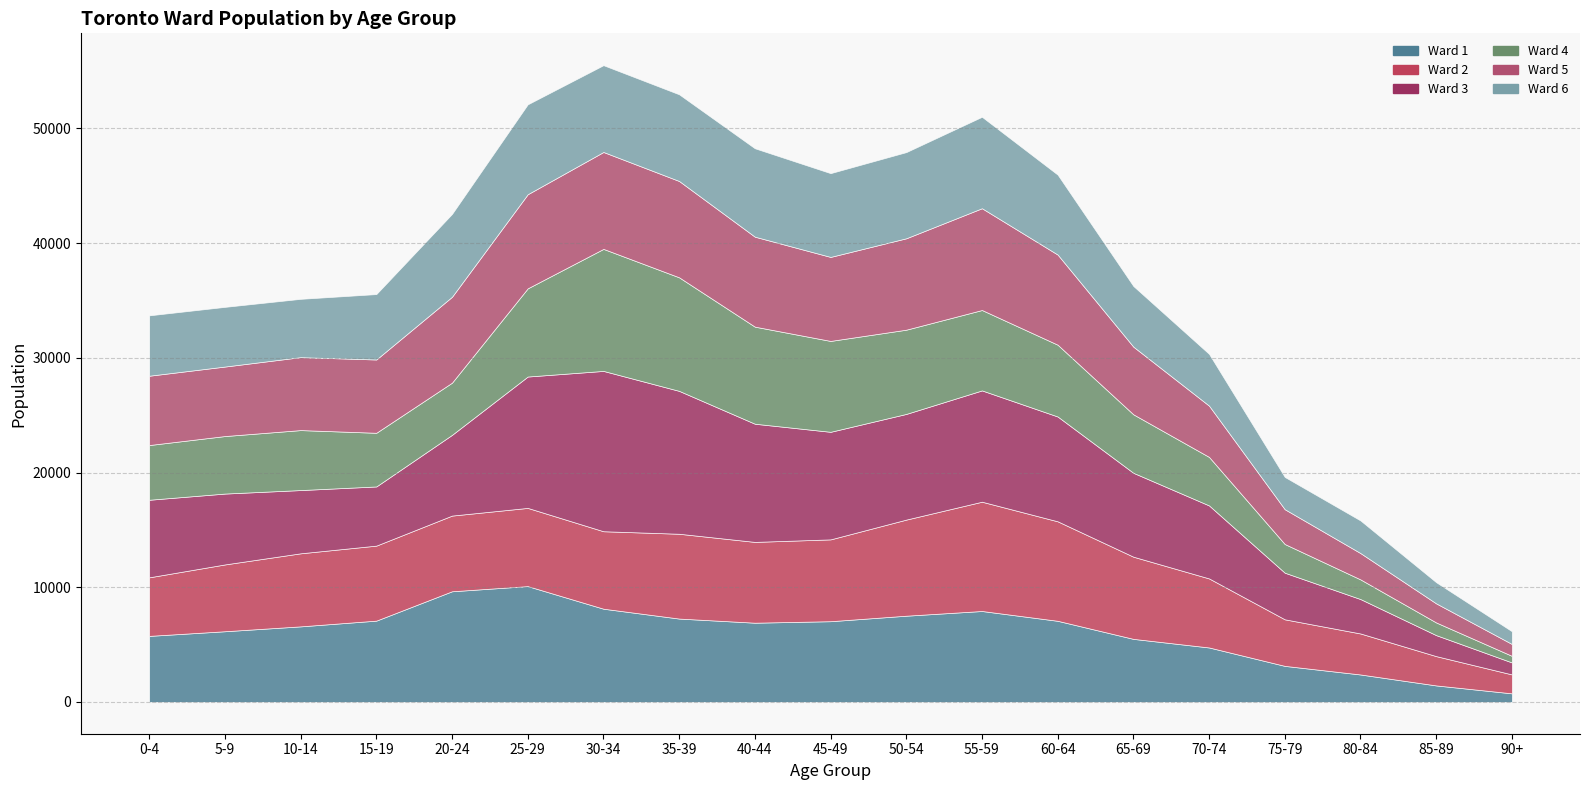

At which category does the chart reach its minimum across all series?

90+